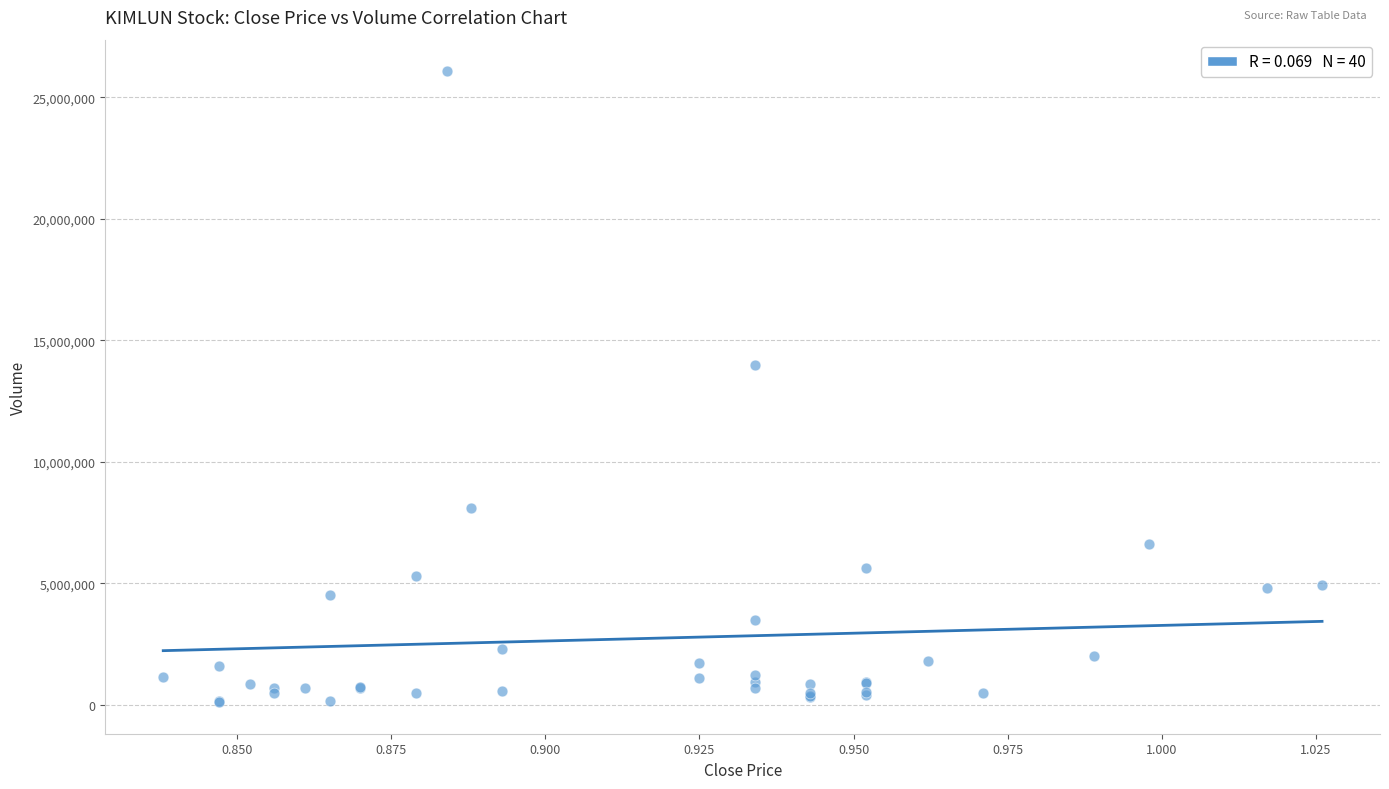

What Y value in the scatter plot is closest to 13093737?

13996783